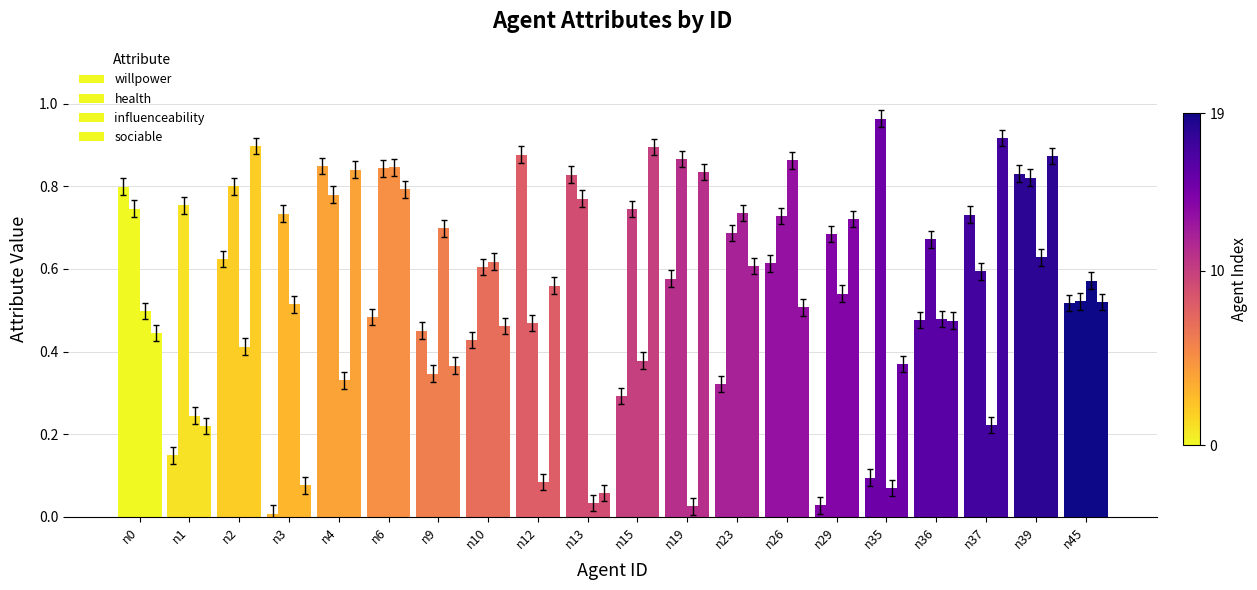

What is the value of the sociable bar at the 20th from the left?

0.5